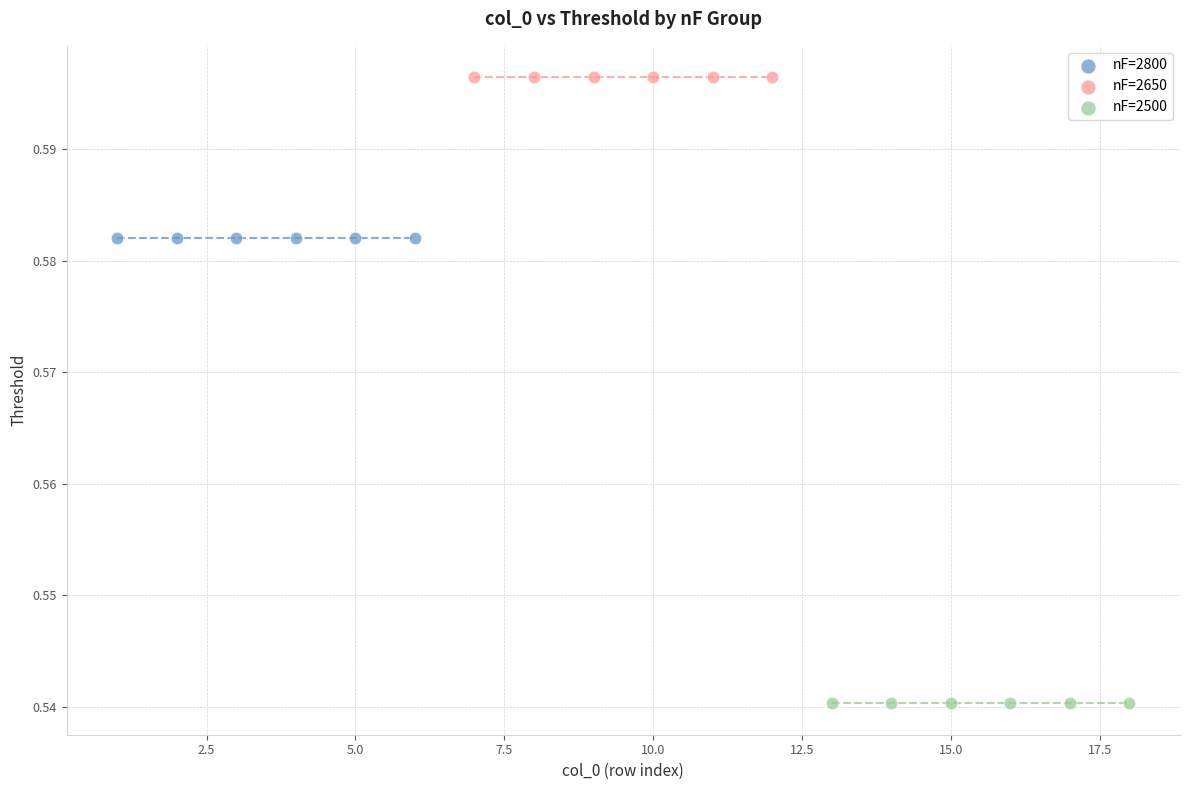

Which series contains the lowest Y value?

nF=2500